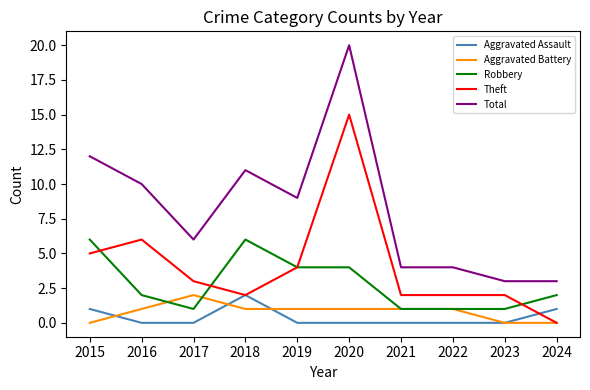

Rank the series at 2015 from lowest to highest value.

Aggravated Battery, Aggravated Assault, Theft, Robbery, Total